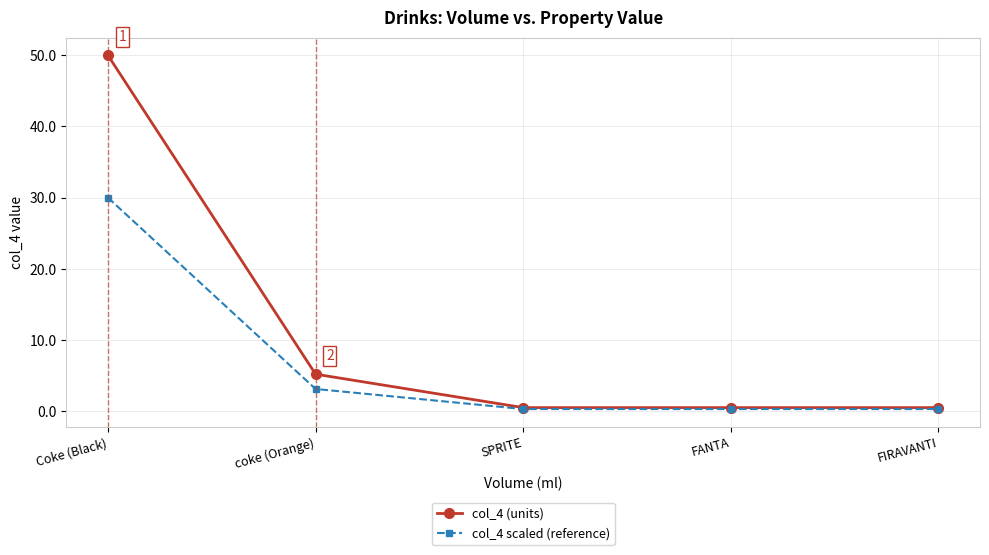

At Coke (Black), list the series in order from largest to smallest.

col_4 (units), col_4 scaled (reference)